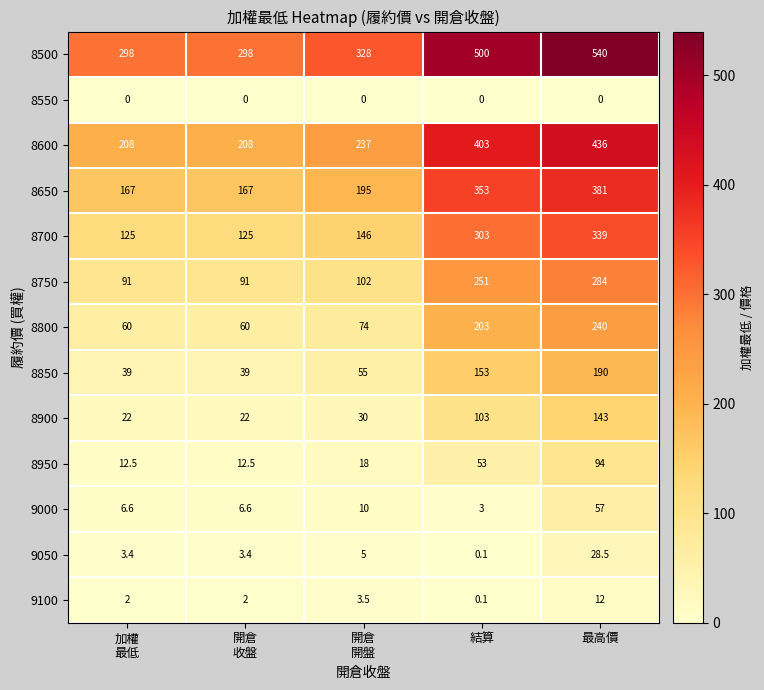

List the series in order of their peak value, lowest first.

8550, 9100, 9050, 9000, 8950, 8900, 8850, 8800, 8750, 8700, 8650, 8600, 8500